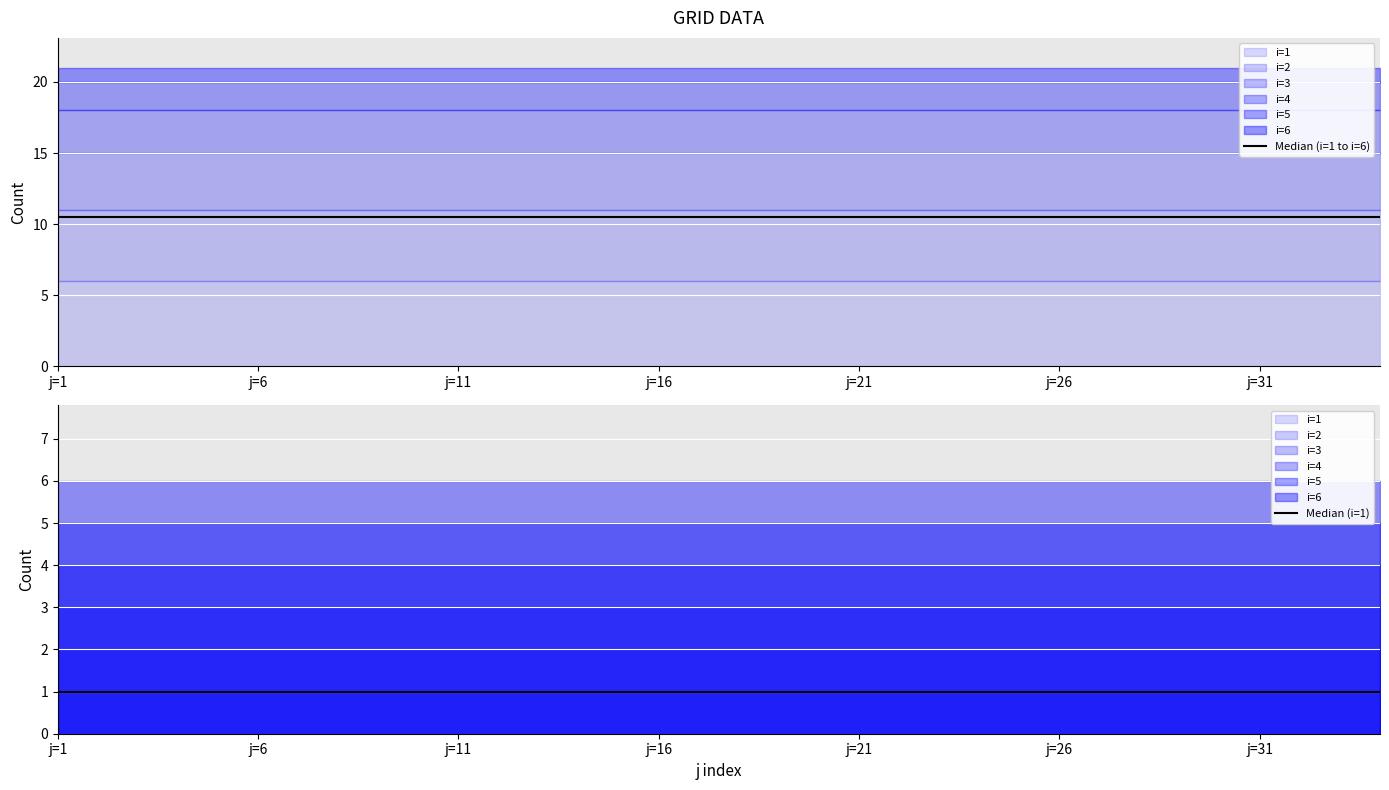

Rank the series by their average value, from lowest to highest.

Median (i=1), Median (i=1 to i=6)